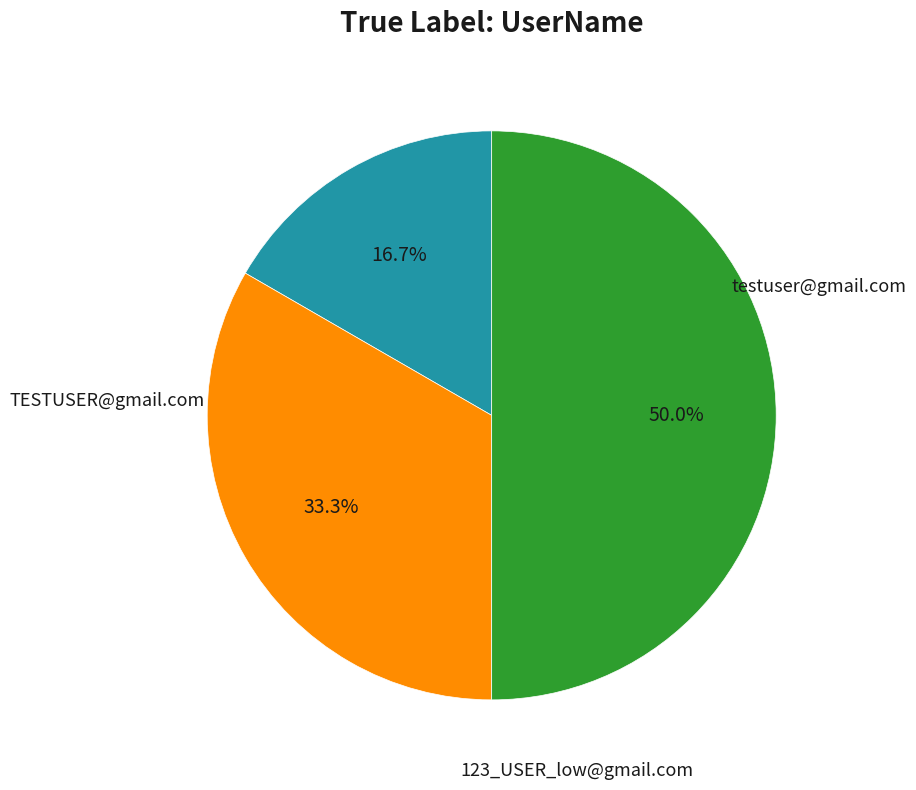

Count the number of slices in the pie.

3